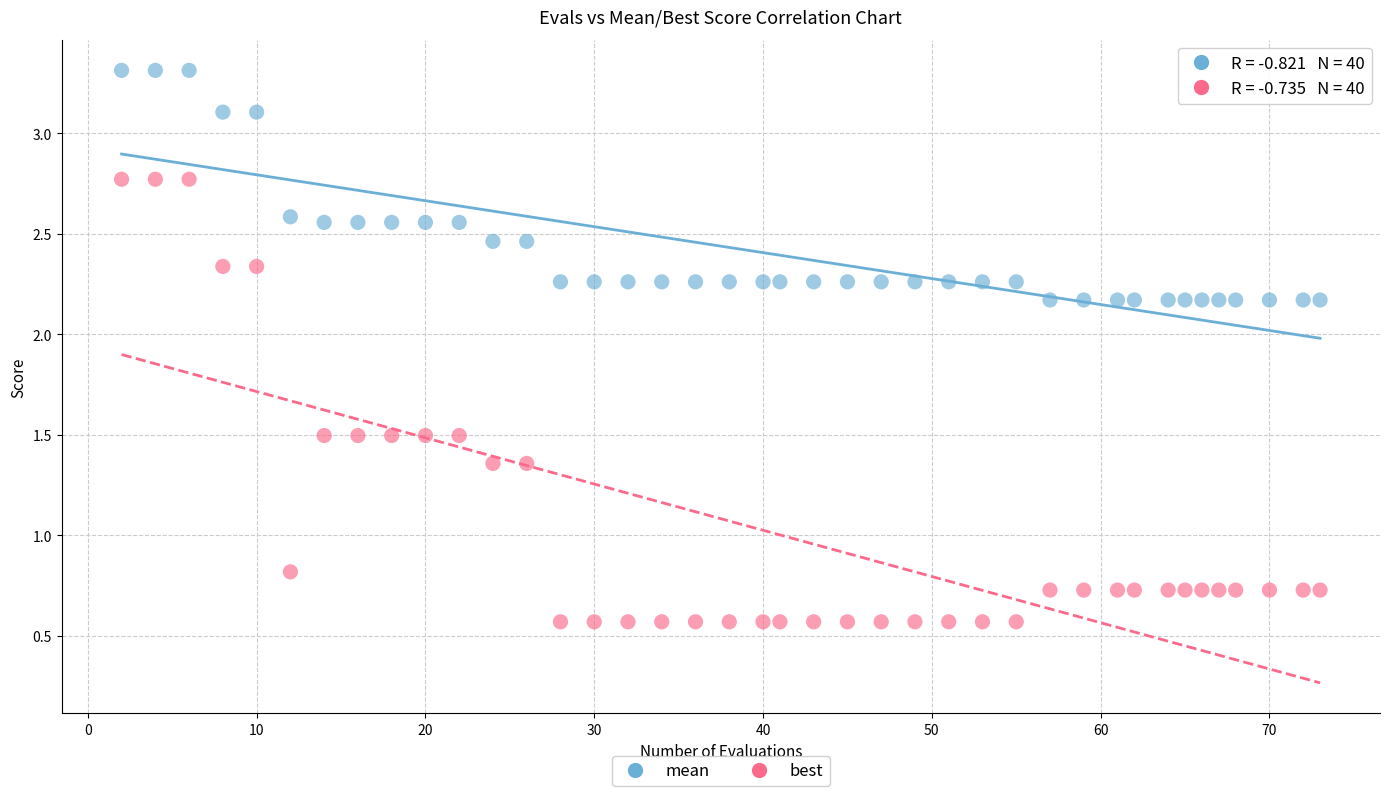

Across all data points, what is the range of Y values (max minus min)?

2.7